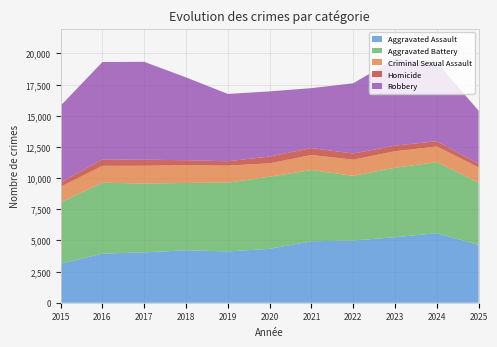

Reading left to right, list all the values displayed in this chart.

Aggravated Assault: 2015=3132	2016=3942	2017=4036	2018=4211	2019=4116	2020=4323	2021=4930	2022=4988	2023=5254	2024=5579	2025=4636
Aggravated Battery: 2015=4926	2016=5687	2017=5532	2018=5398	2019=5515	2020=5789	2021=5718	2022=5189	2023=5573	2024=5705	2025=4994
Criminal Sexual Assault: 2015=1247	2016=1352	2017=1421	2018=1421	2019=1368	2020=1072	2021=1205	2022=1304	2023=1326	2024=1253	2025=1231
Homicide: 2015=350	2016=519	2017=485	2018=403	2019=353	2020=544	2021=554	2022=491	2023=452	2024=418	2025=290
Robbery: 2015=6156	2016=7810	2017=7853	2018=6645	2019=5398	2020=5228	2021=4808	2022=5633	2023=6965	2024=6332	2025=4254